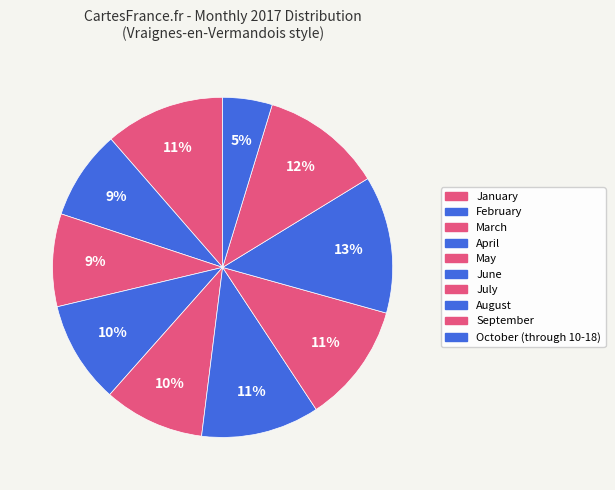

What percentage is the July slice, to the nearest percent?

11%